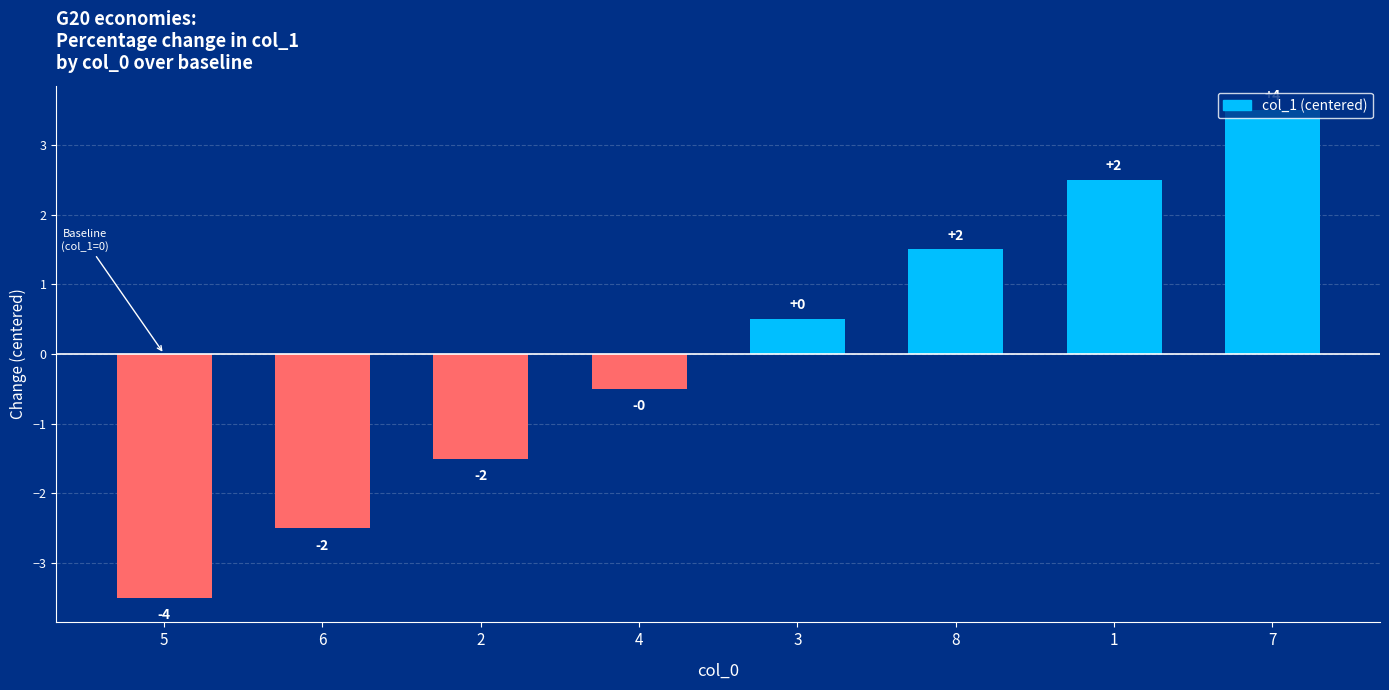

How many bars are there in total?

8